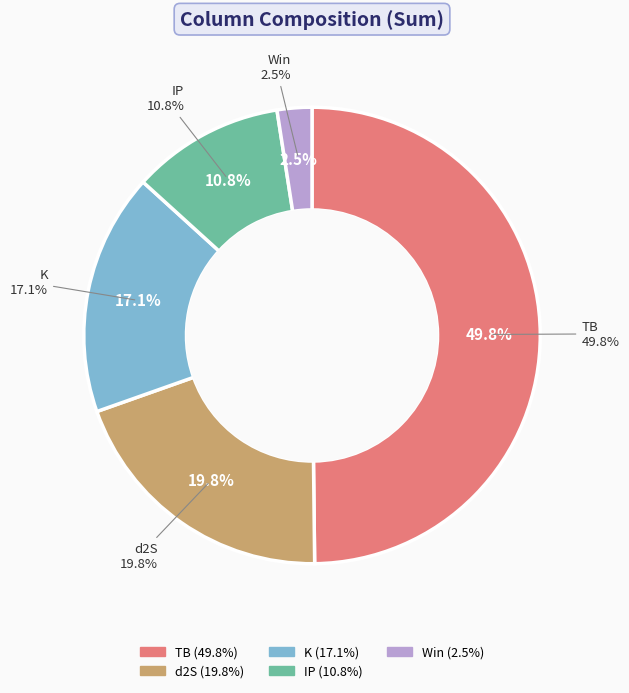

Is it true that 5 is 16% of the pie?

False